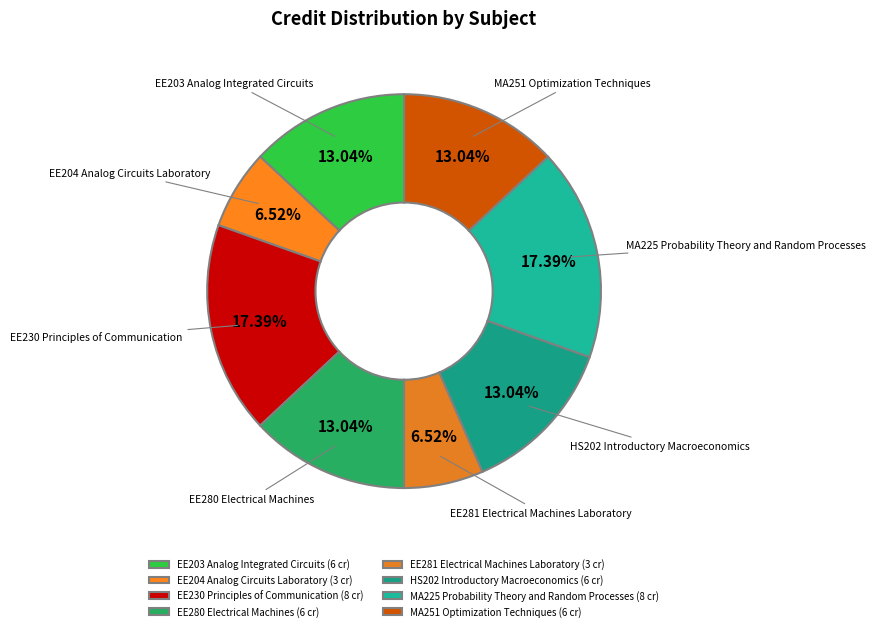

What percentage do EE204 Analog Circuits Laboratory and EE230 Principles of Communication together represent?

23.9%